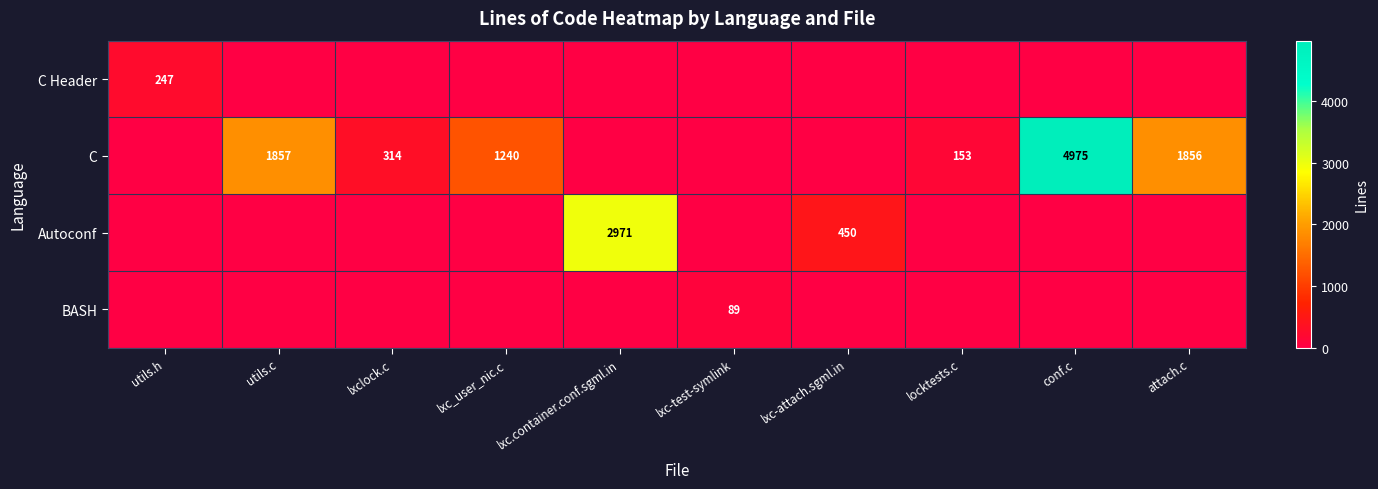

How many values in Autoconf are above zero?

2